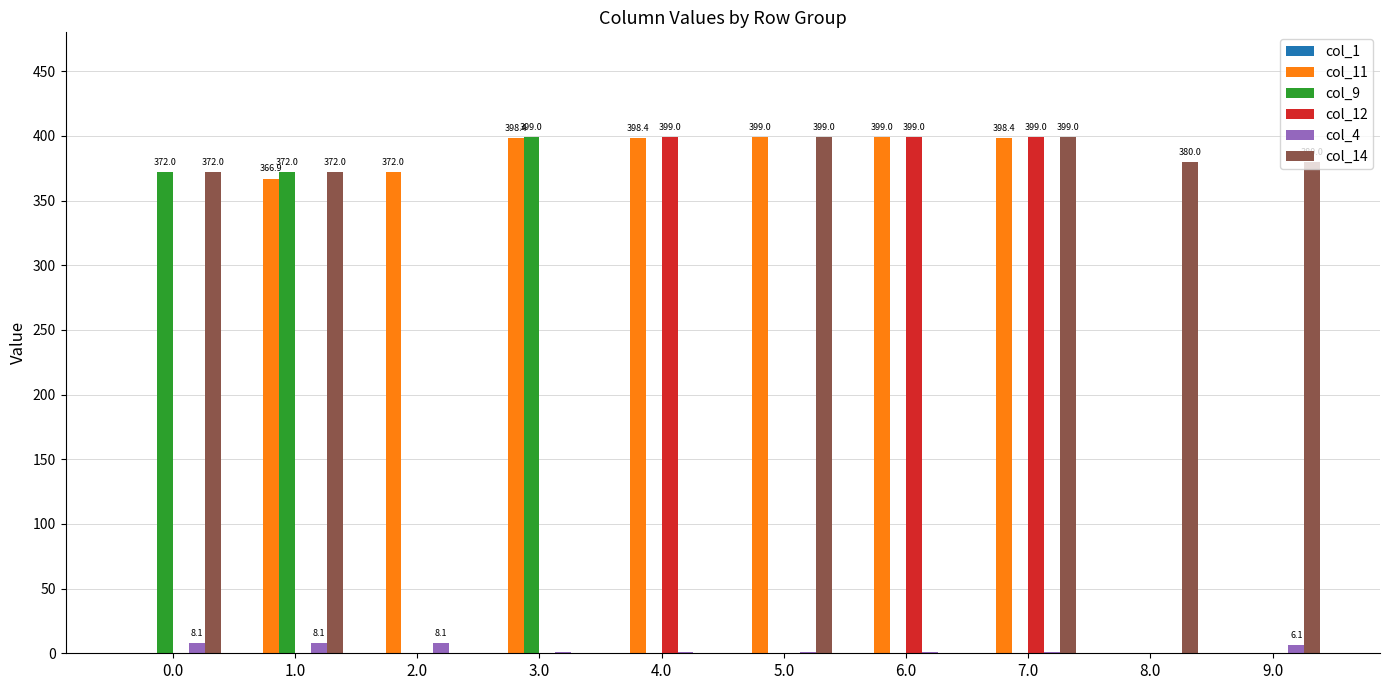

Which series has the largest total across all categories?

col_11